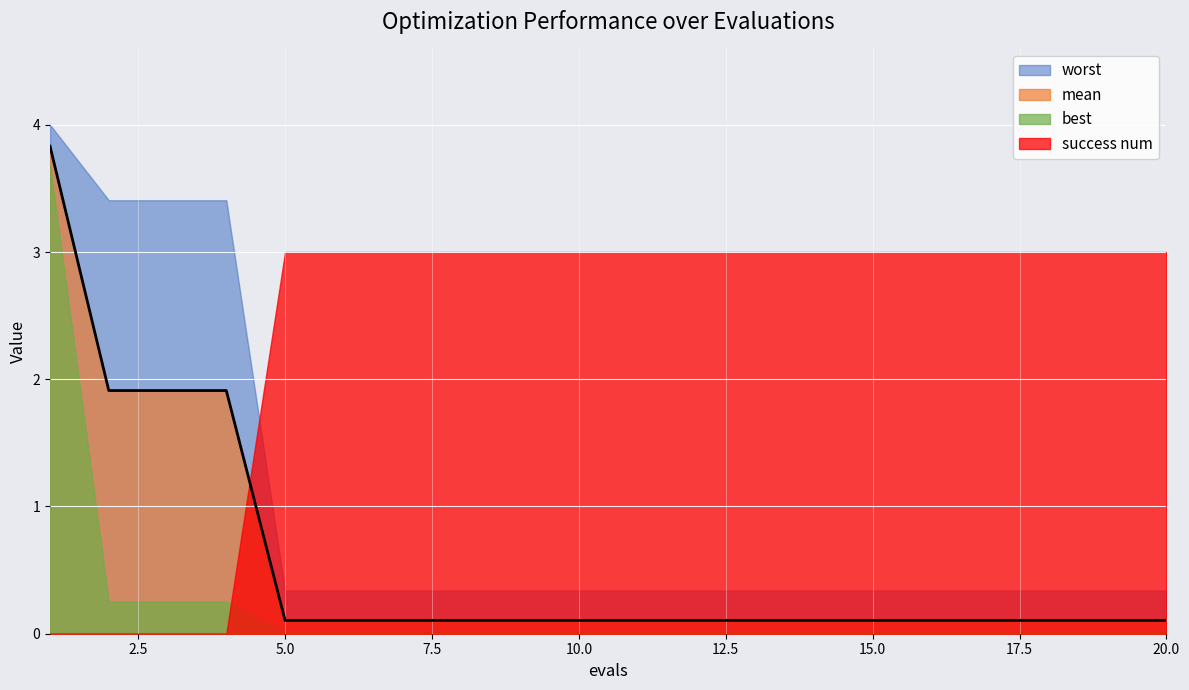

True or false: success num and worst cross at least once.

True